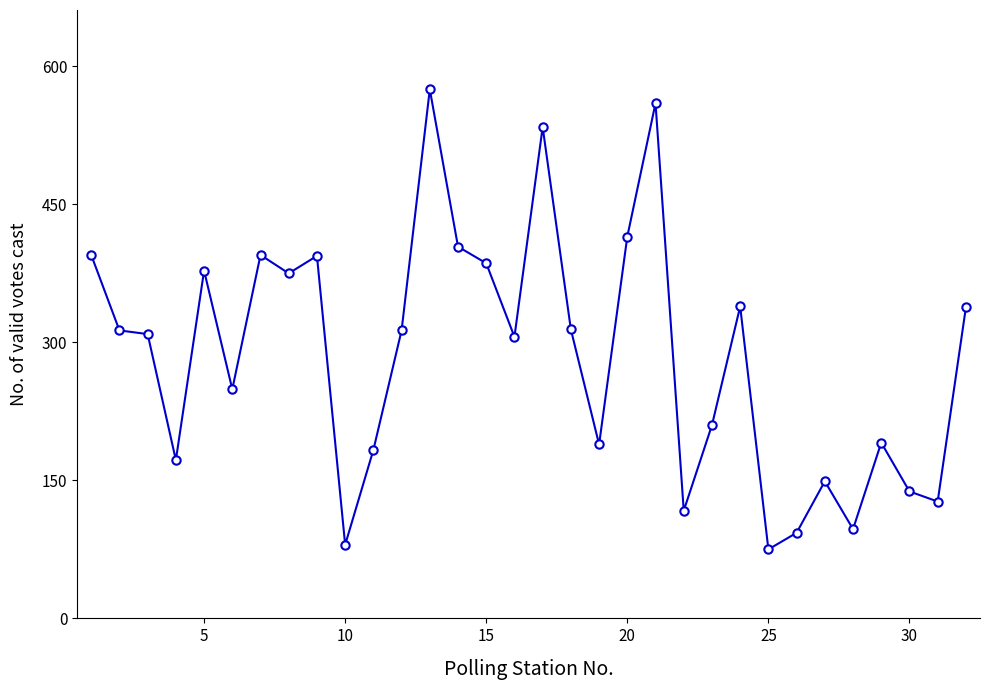

What is the sum of all values?

9113